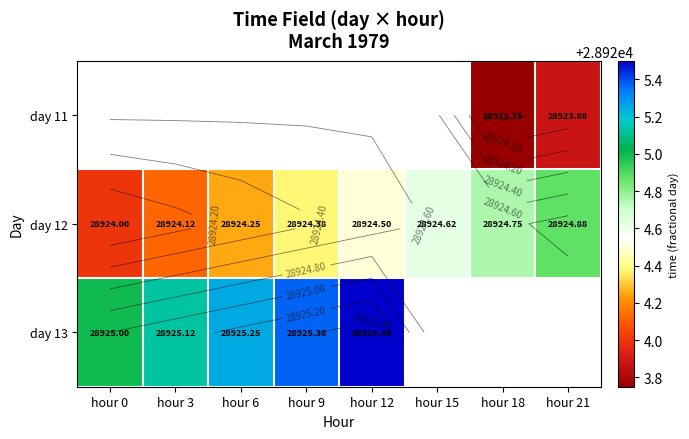

How many distinct data groups are displayed?

3